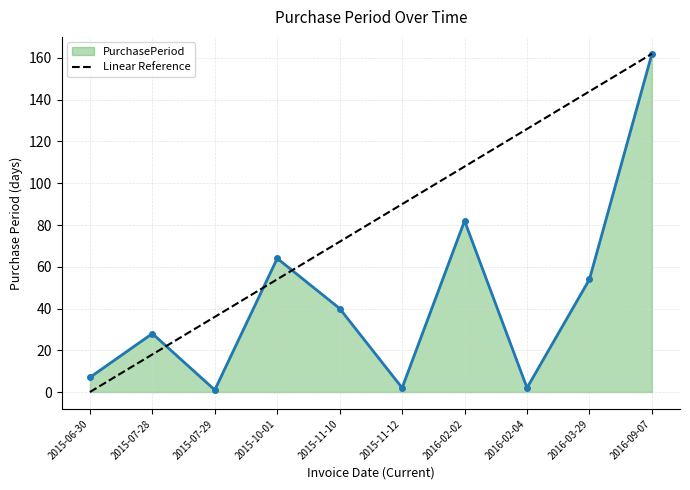

What position from the left is 2016-02-02?

7